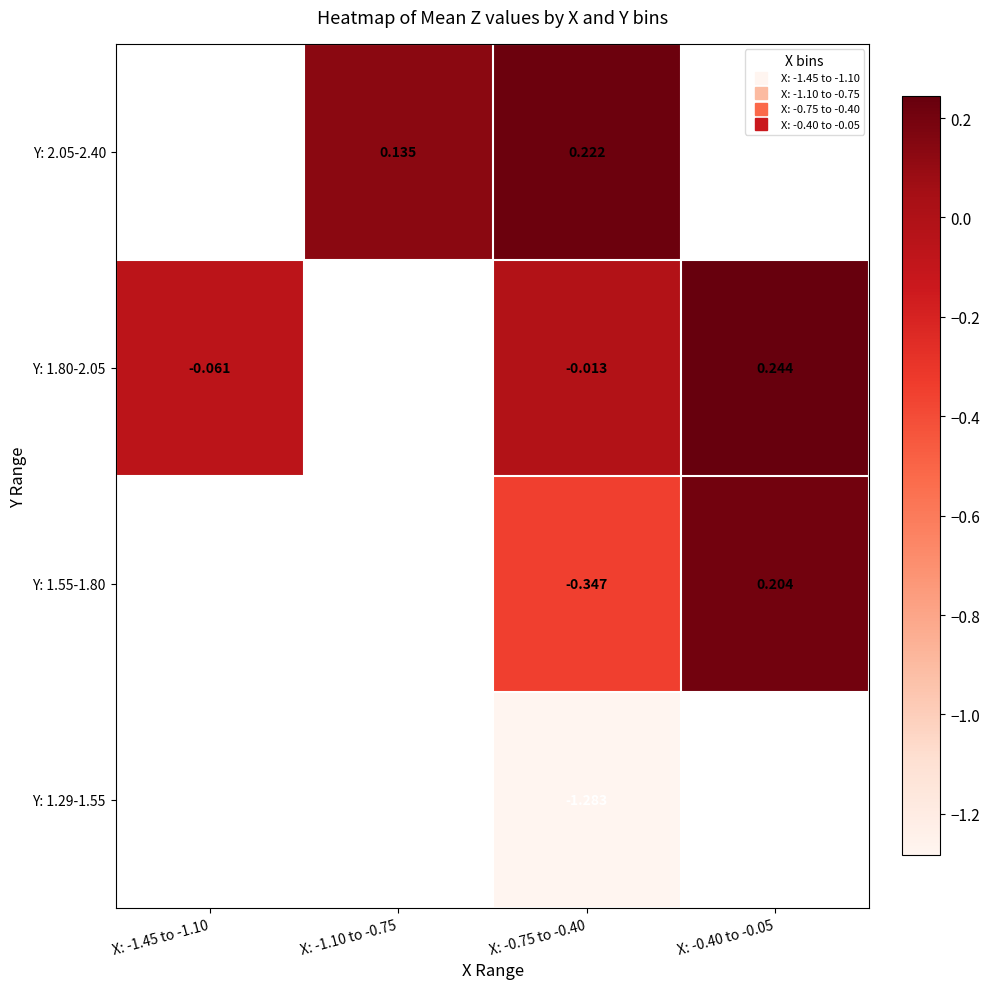

What is the maximum value shown in the chart?

0.2